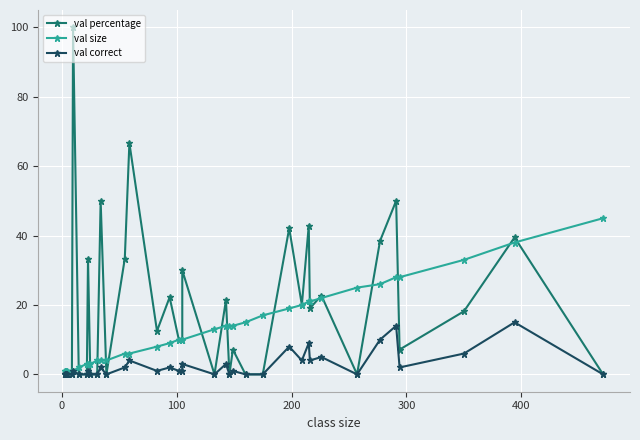

True or false: val correct and val percentage intersect in this chart.

False